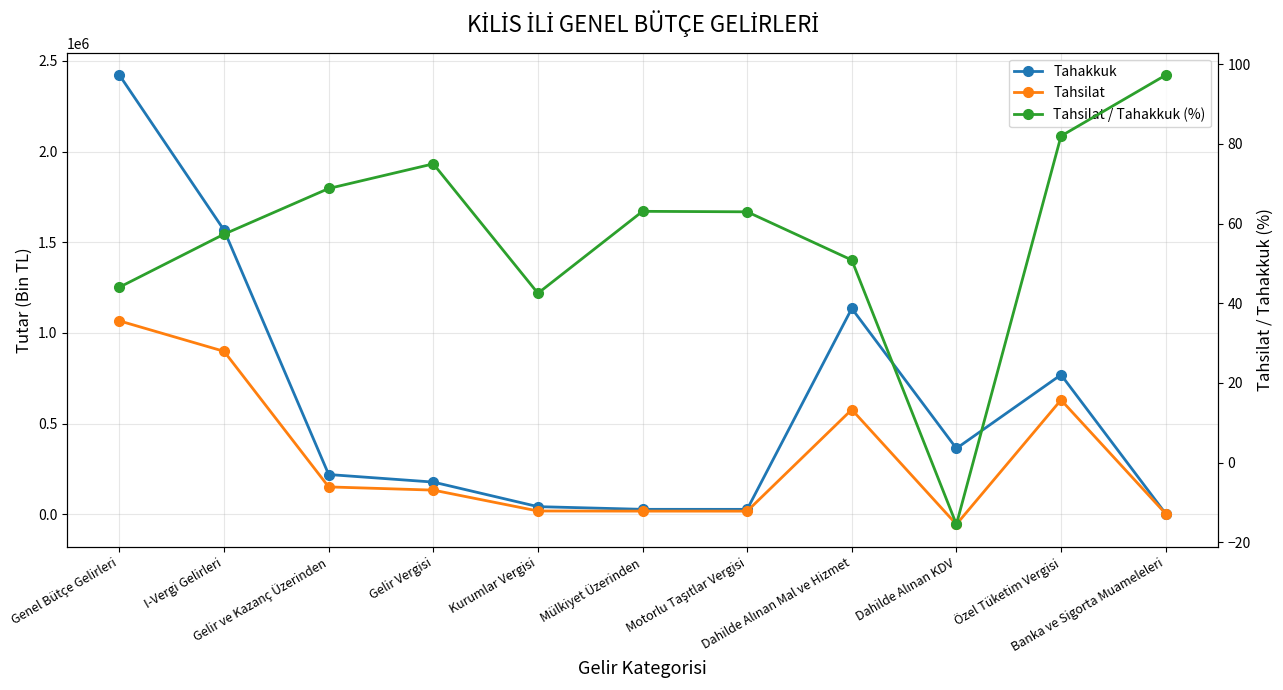

How many interior local peaks does the Tahsilat series have?

2